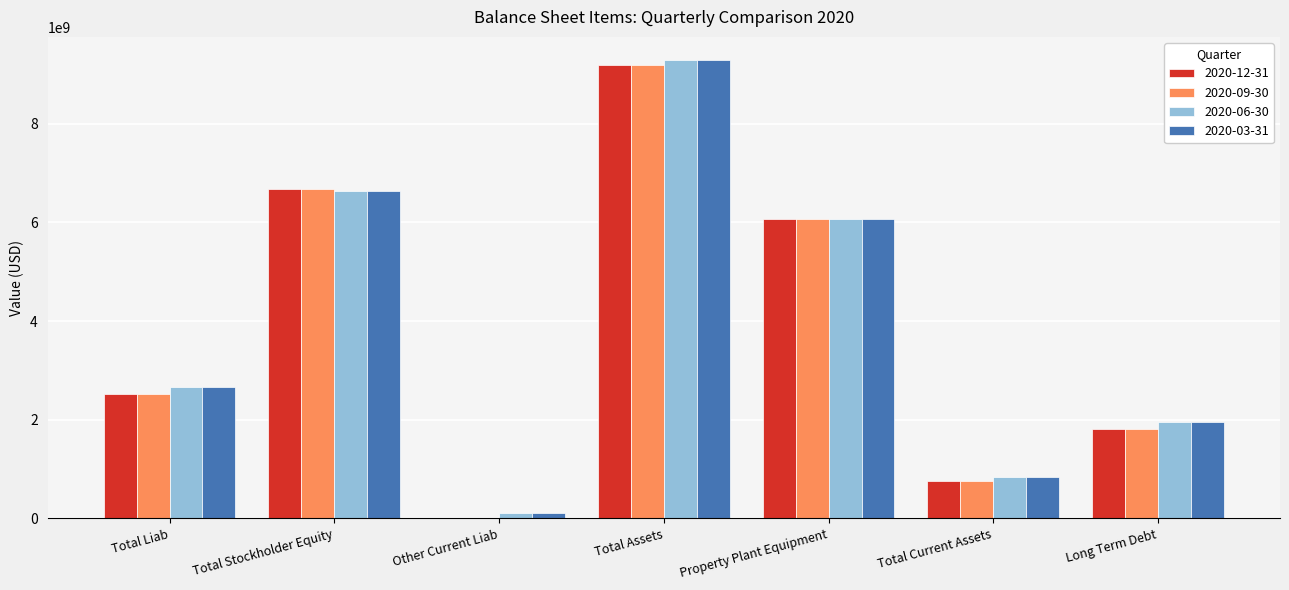

True or false: 2020-12-31 has a value of 230819648 at Total Current Assets.

False